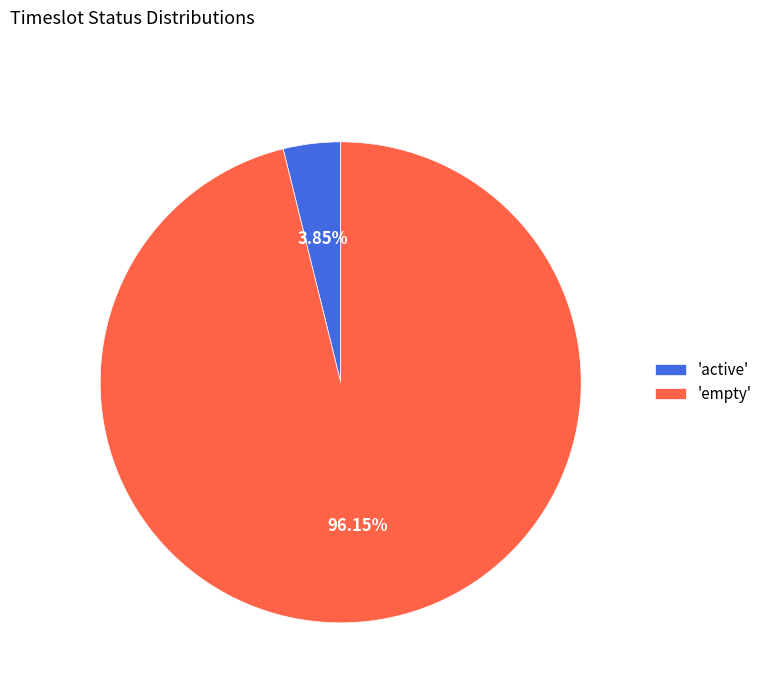

Do 'empty' and 'active' together represent more than half of the pie?

Yes